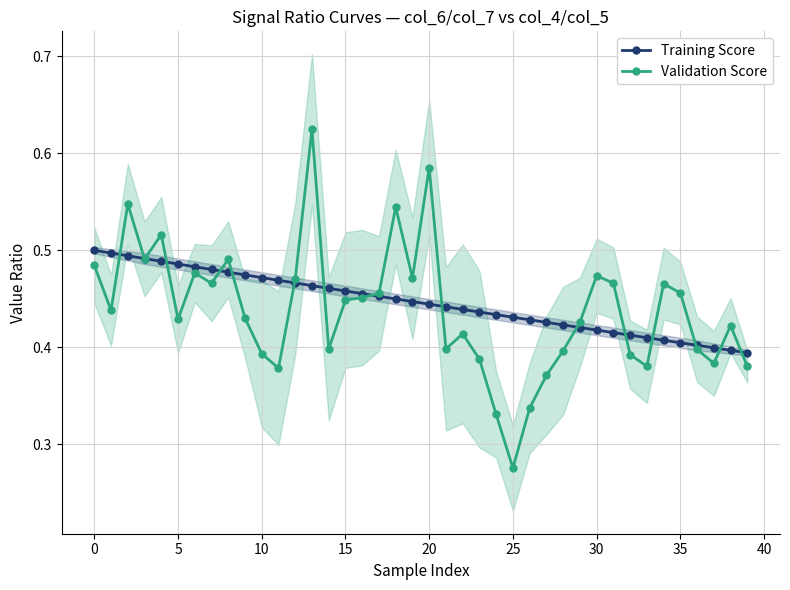

True or false: Validation Score has a value of 0.4 at 29.

True